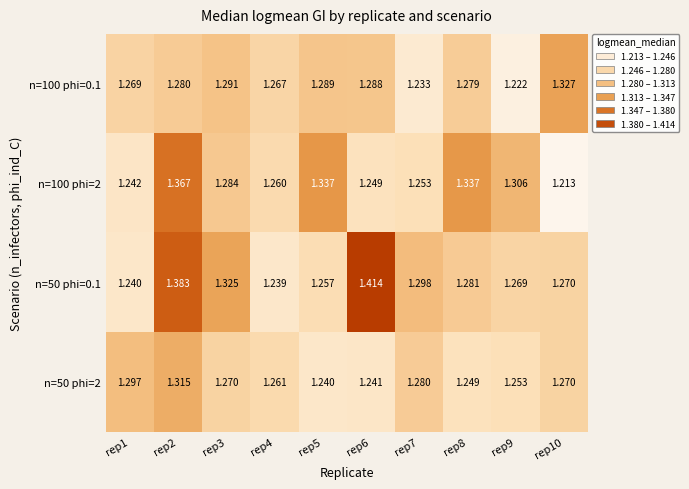

Is the value of n=100 phi=0.1 at rep5 greater than the value of n=50 phi=0.1 at rep1?

Yes